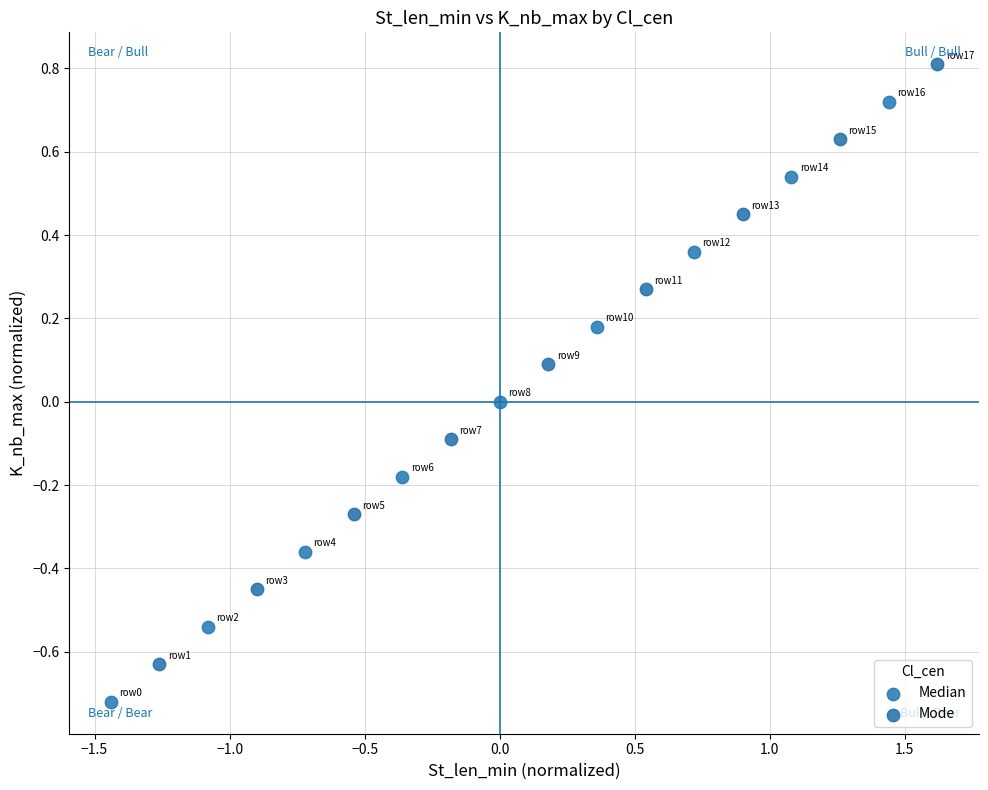

Which series contains the lowest Y value?

Median